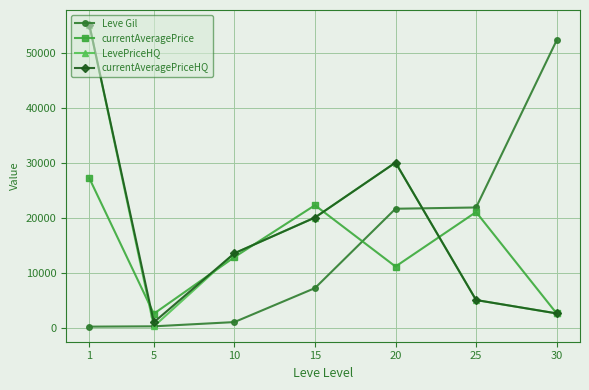

At which label does currentAveragePriceHQ first exceed 13500?

1